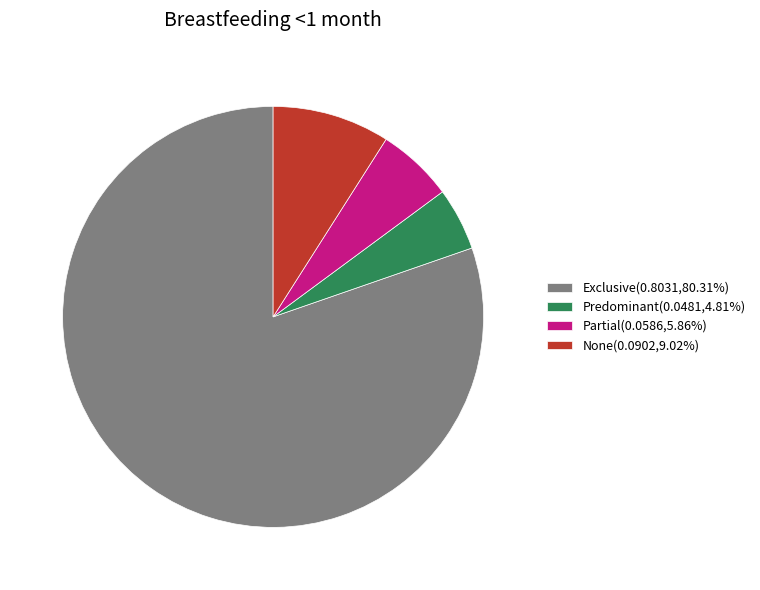

Is it true that Partial is 6% of the pie?

True